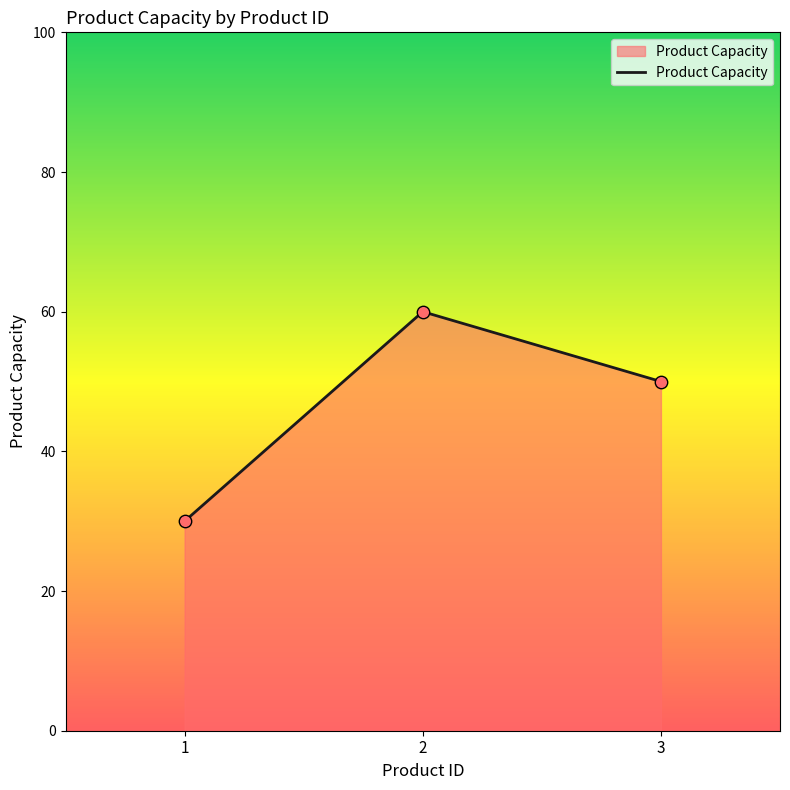

Which has a higher value, 3 or 2?

2